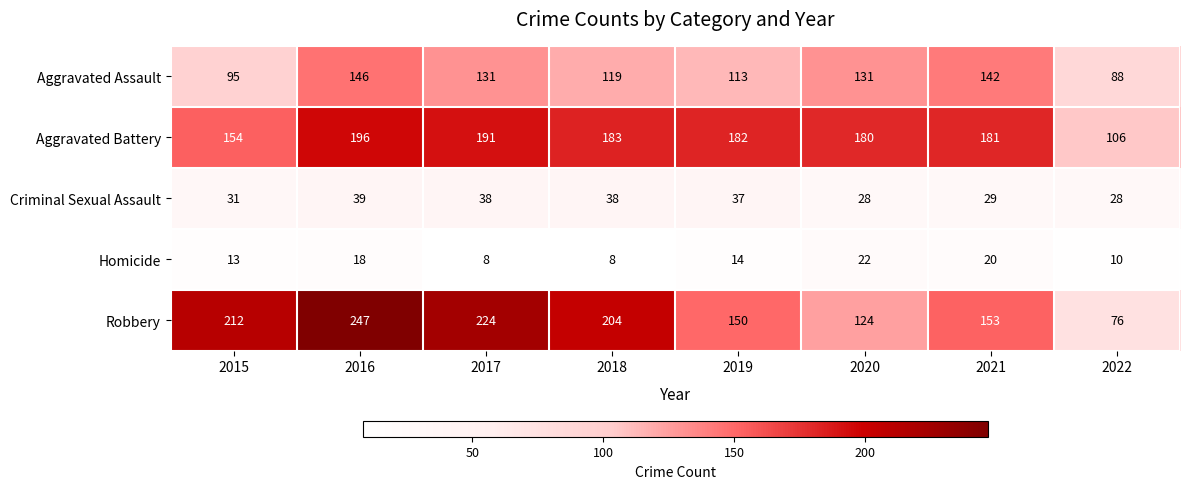

Is the value of Homicide at 2017 greater than the value of Aggravated Assault at 2017?

No